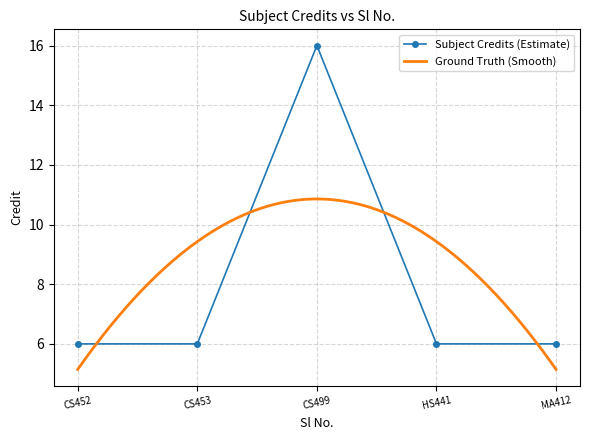

What is the average value?

8